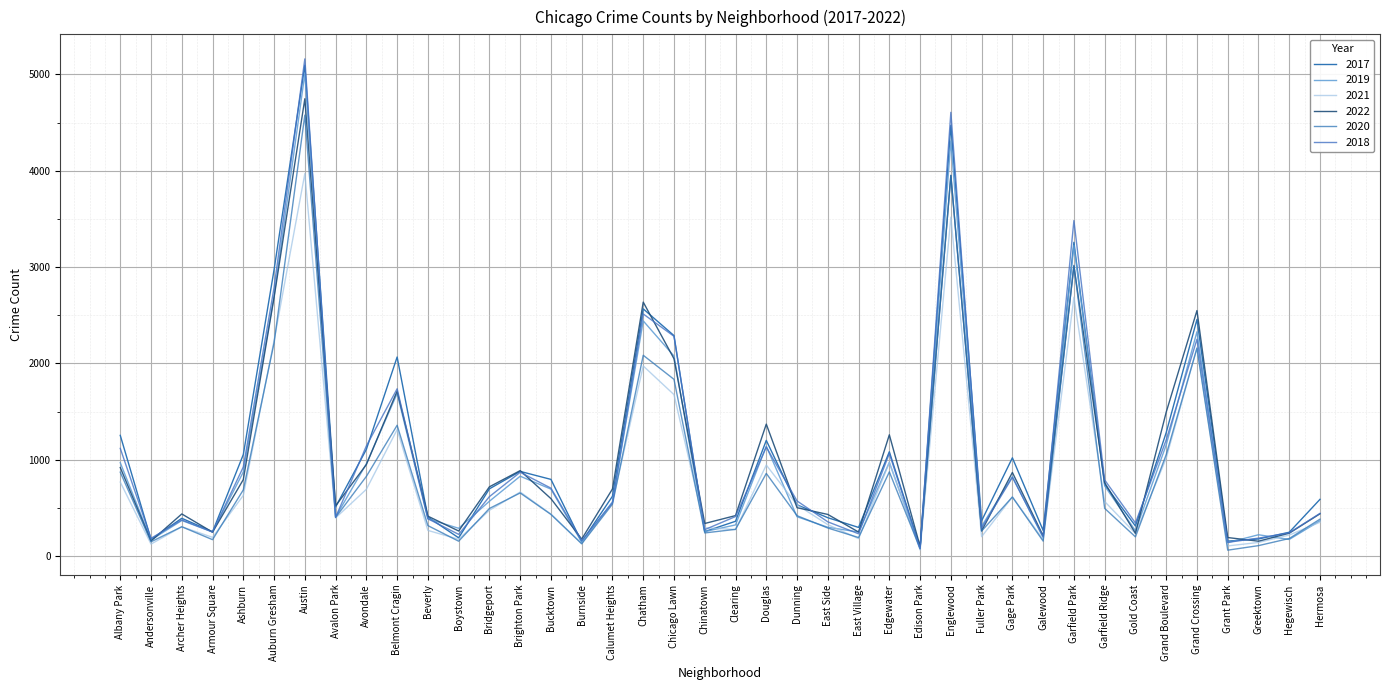

At which label is 2020 closest to 2319?

Auburn Gresham